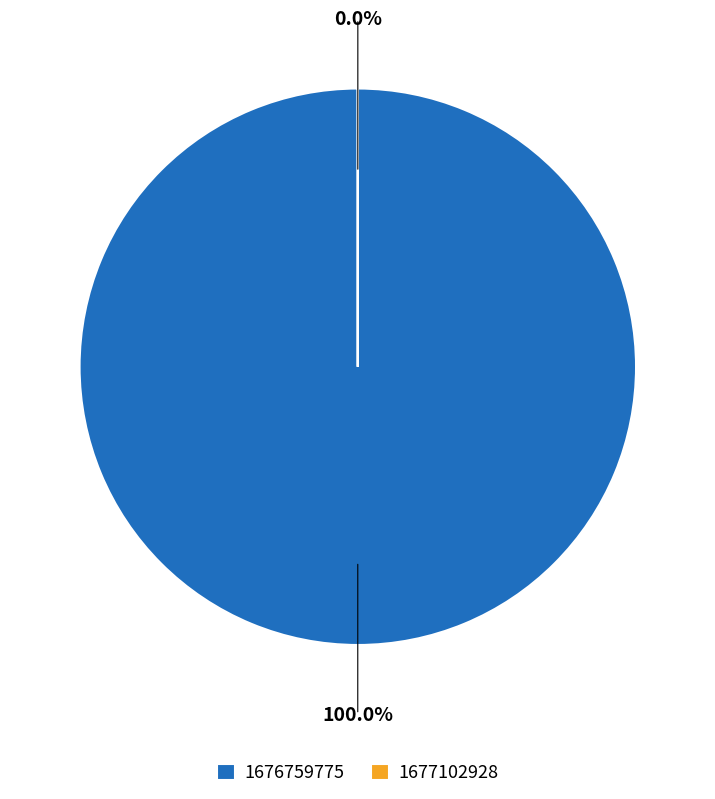

How many segments does this pie chart have?

2